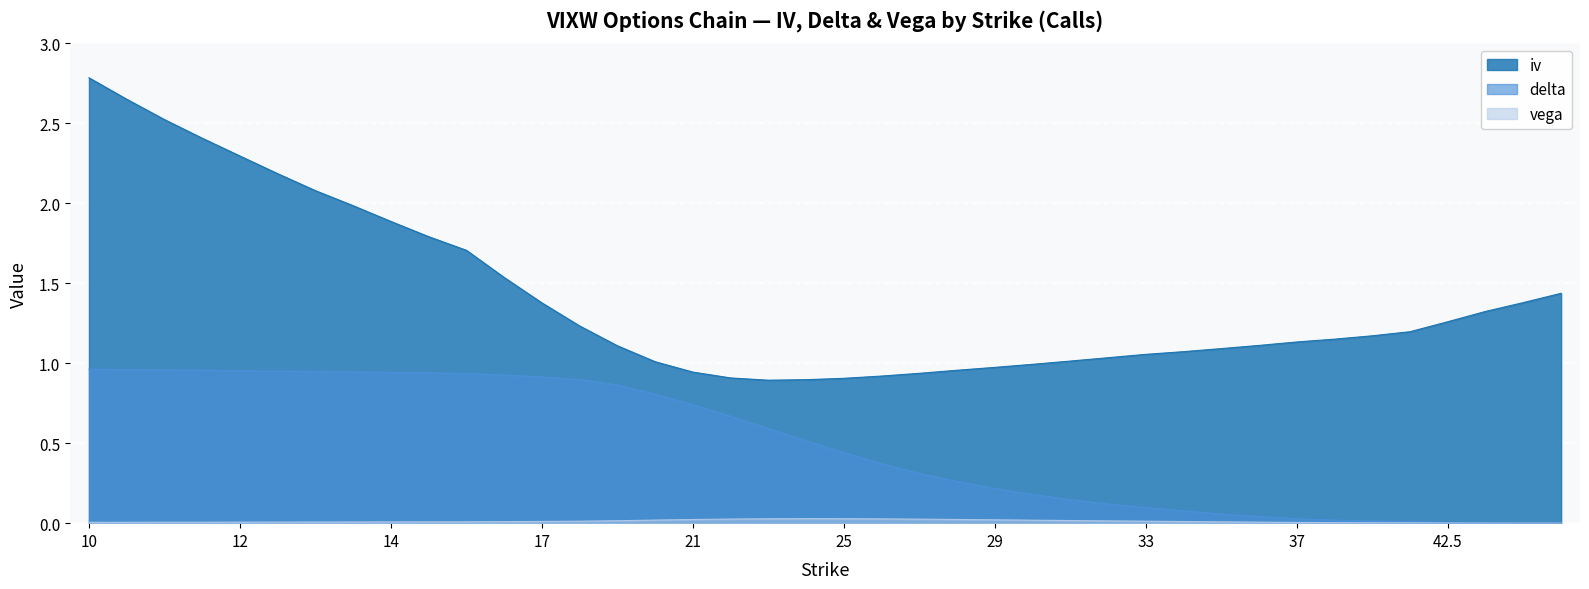

Reading right to left, transcribe all the data shown in this chart.

iv: 50=1.4	47.5=1.4	45=1.3	42.5=1.3	40=1.2	39=1.2	38=1.1	37=1.1	36=1.1	35=1.1	34=1.1	33=1.1	32=1.0	31=1.0	30=1.0	29=1.0	28=1.0	27=0.9	26=0.9	25=0.9	24=0.9	23=0.9	22=0.9	21=0.9	20=1.0	19=1.1	18=1.2	17=1.4	16=1.5	15=1.7	14.5=1.8	14=1.9	13.5=2.0	13=2.1	12.5=2.2	12=2.3	11.5=2.4	11=2.5	10.5=2.6	10=2.8
delta: 50=0.0	47.5=0.0	45=0.0	42.5=0.0	40=0.0	39=0.0	38=0.0	37=0.0	36=0.0	35=0.1	34=0.1	33=0.1	32=0.1	31=0.1	30=0.2	29=0.2	28=0.3	27=0.3	26=0.4	25=0.4	24=0.5	23=0.6	22=0.7	21=0.7	20=0.8	19=0.9	18=0.9	17=0.9	16=0.9	15=0.9	14.5=0.9	14=0.9	13.5=0.9	13=0.9	12.5=1.0	12=1.0	11.5=1.0	11=1.0	10.5=1.0	10=1.0
vega: 50=0.0	47.5=0.0	45=0.0	42.5=0.0	40=0.0	39=0.0	38=0.0	37=0.0	36=0.0	35=0.0	34=0.0	33=0.0	32=0.0	31=0.0	30=0.0	29=0.0	28=0.0	27=0.0	26=0.0	25=0.0	24=0.0	23=0.0	22=0.0	21=0.0	20=0.0	19=0.0	18=0.0	17=0.0	16=0.0	15=0.0	14.5=0.0	14=0.0	13.5=0.0	13=0.0	12.5=0.0	12=0.0	11.5=0.0	11=0.0	10.5=0.0	10=0.0